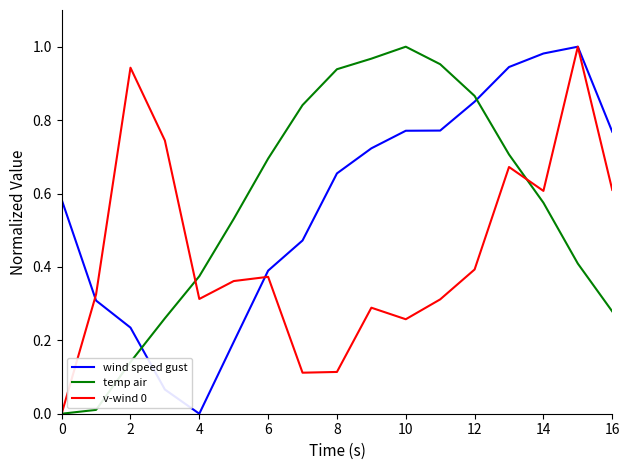

True or false: temp air and wind speed gust intersect in this chart.

True